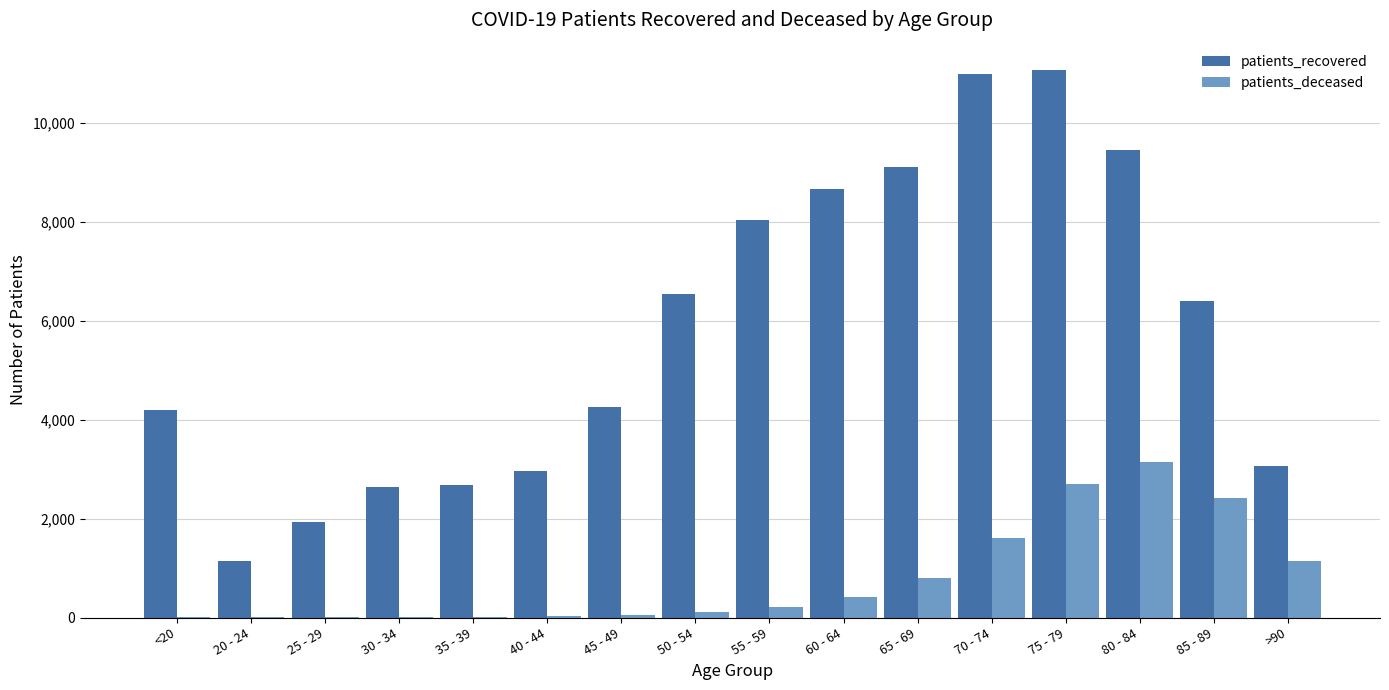

What is the maximum value shown in the chart?

11069